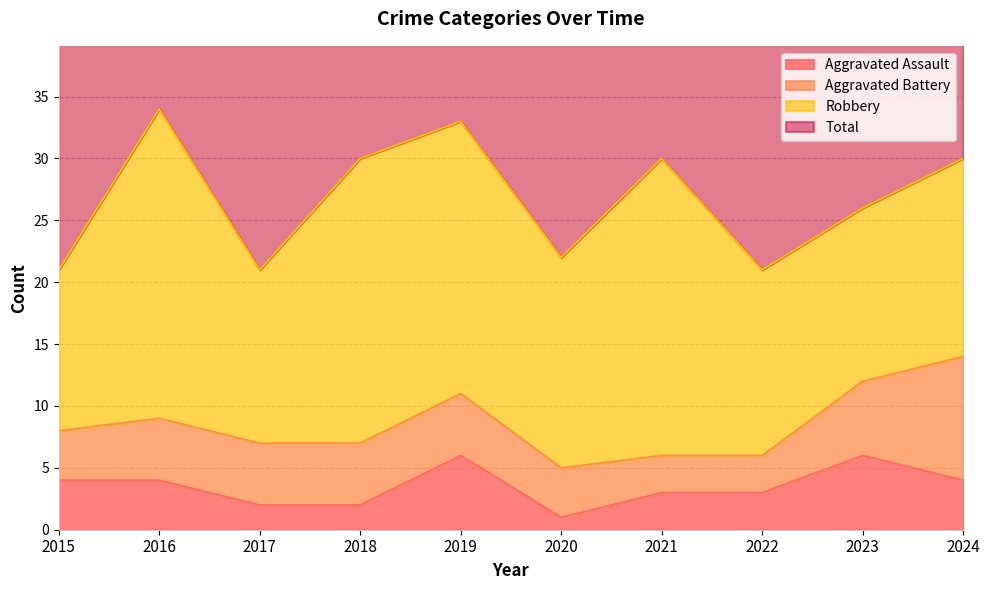

Is it true that Aggravated Assault equals 3 at 2021?

True